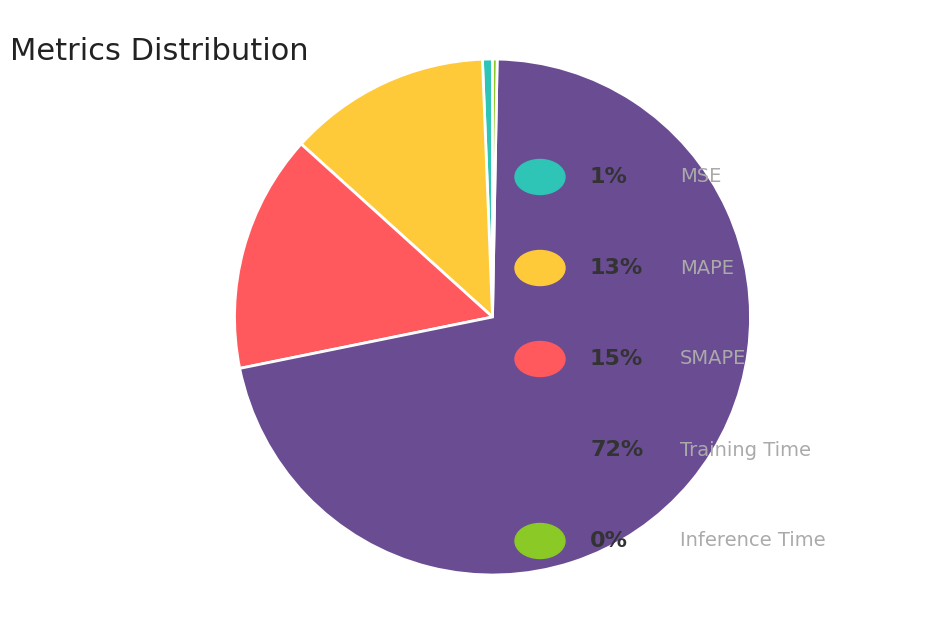

Does any single category account for the majority?

Yes